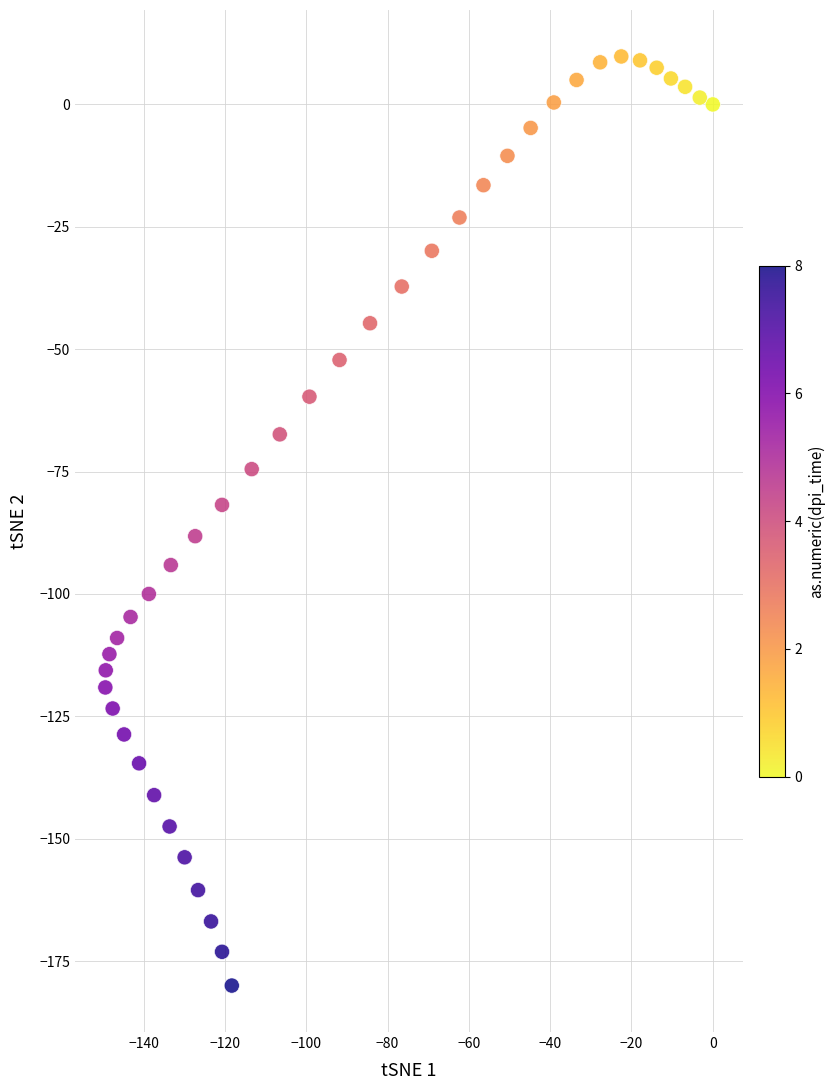

What is the range of Y values (max minus min)?

189.8